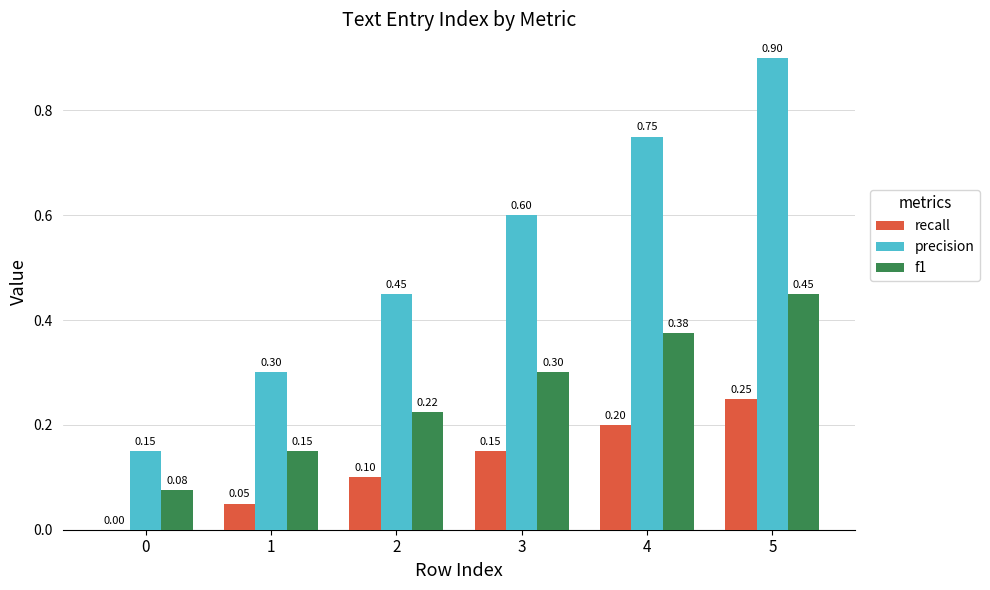

What is the sum of the f1 values at 3 and 2?

0.5